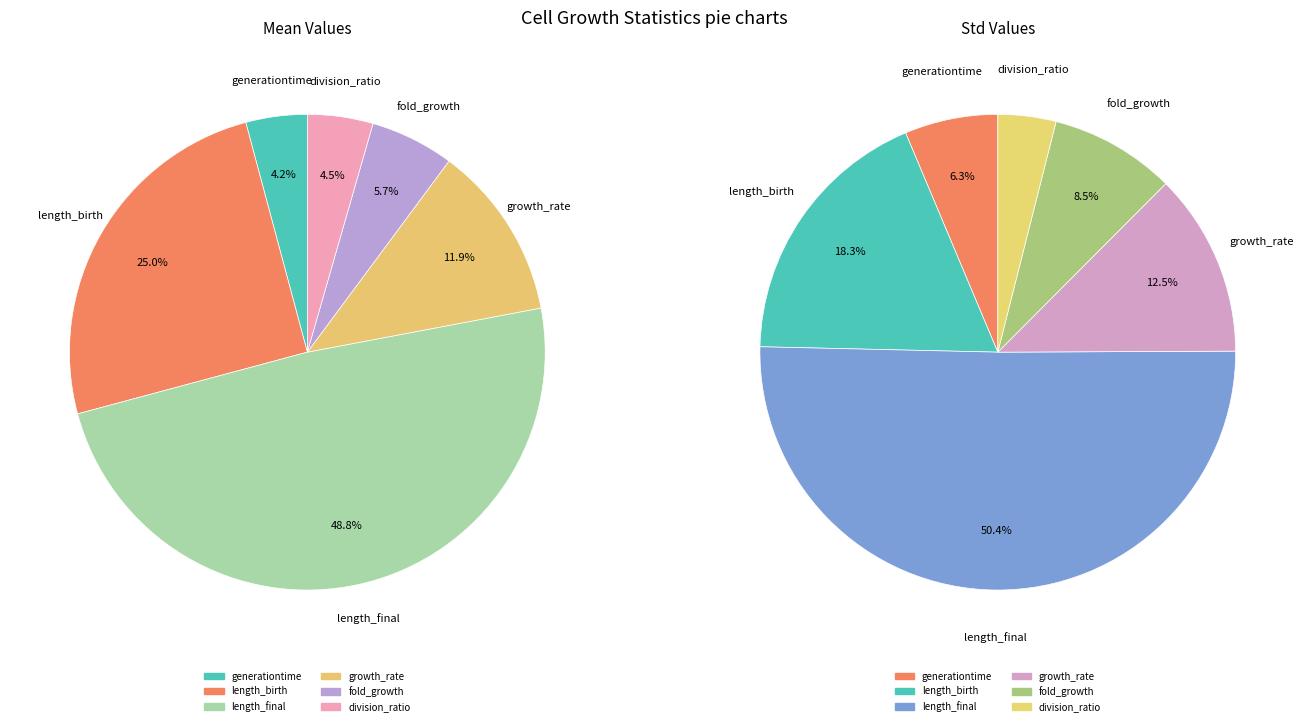

Which slice is the smallest?

division_ratio